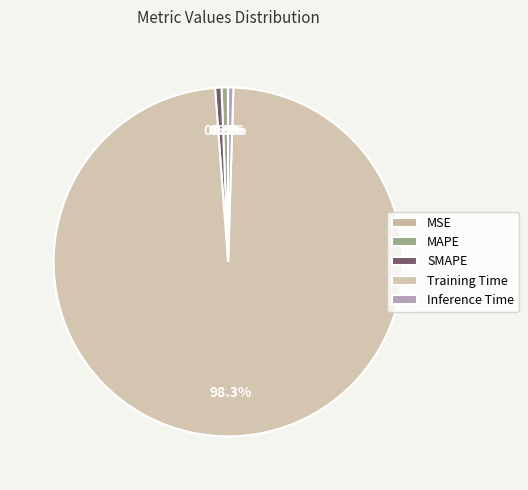

Which category has the biggest portion of the pie?

Training Time